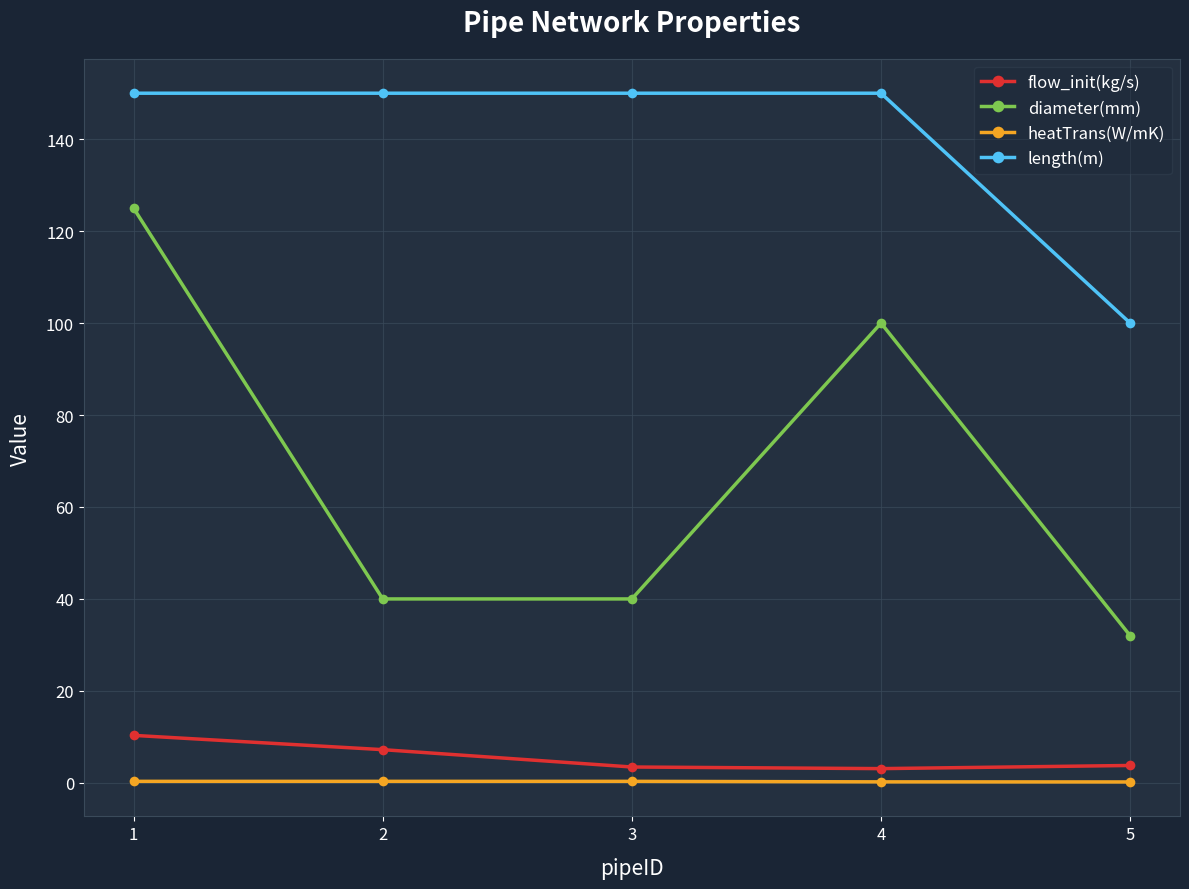

The value of diameter(mm) at 5 is 48.9. True or false?

False